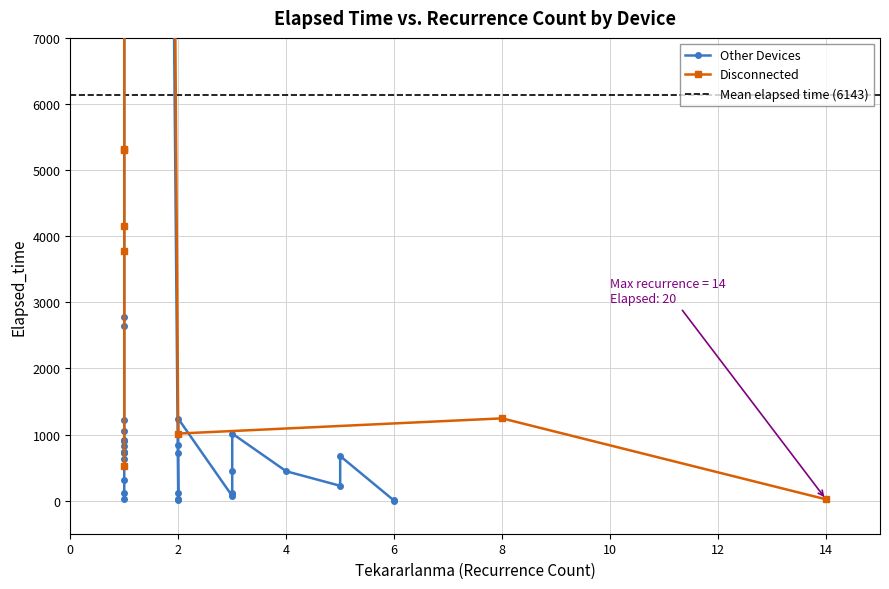

True or false: the data shows 7042 at 37.

False